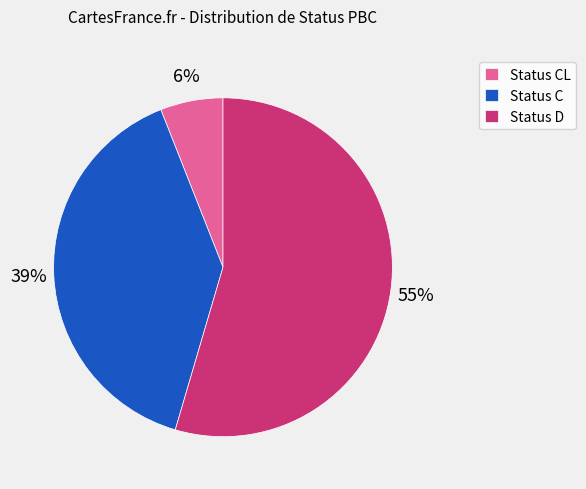

To the nearest percent, what is the difference between the largest and smallest slice percentages?

49%